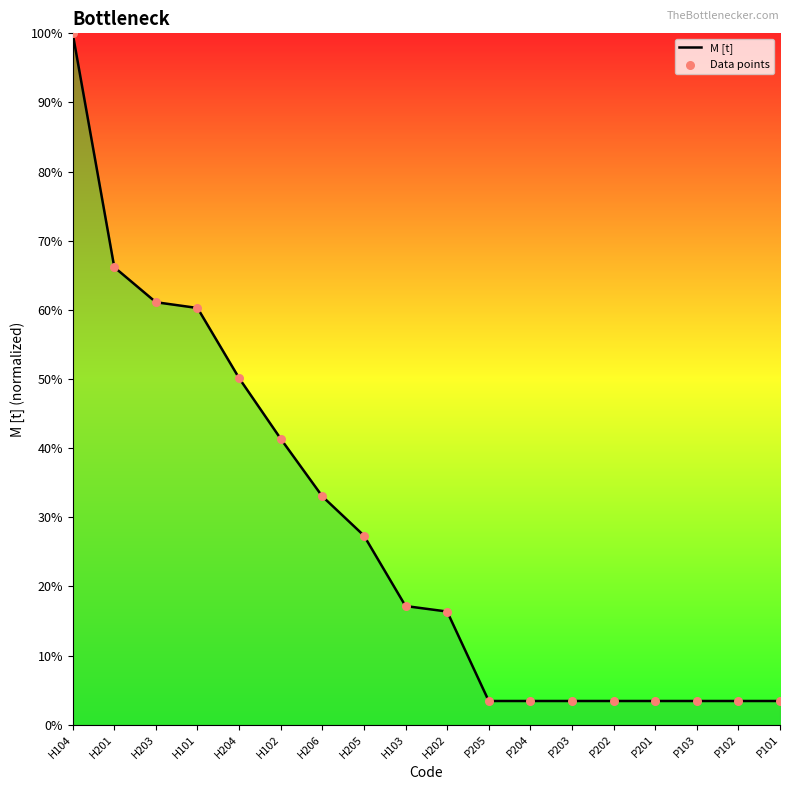

What is the difference between the maximum and minimum values?

96.6